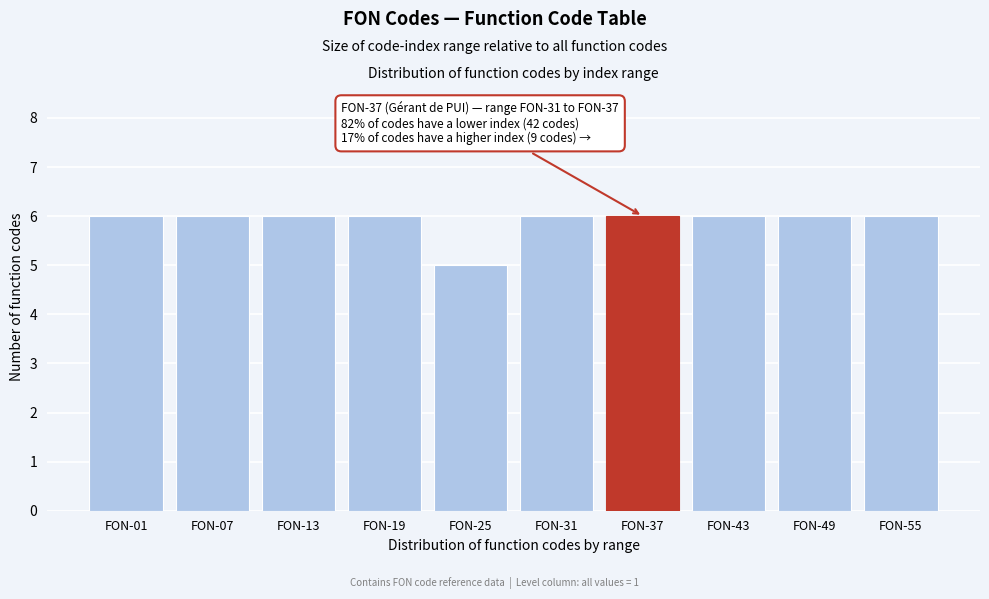

Reading left to right, transcribe all the data shown in this chart.

FON-01=6	FON-07=6	FON-13=6	FON-19=6	FON-25=5	FON-31=6	FON-37=6	FON-43=6	FON-49=6	FON-55=6